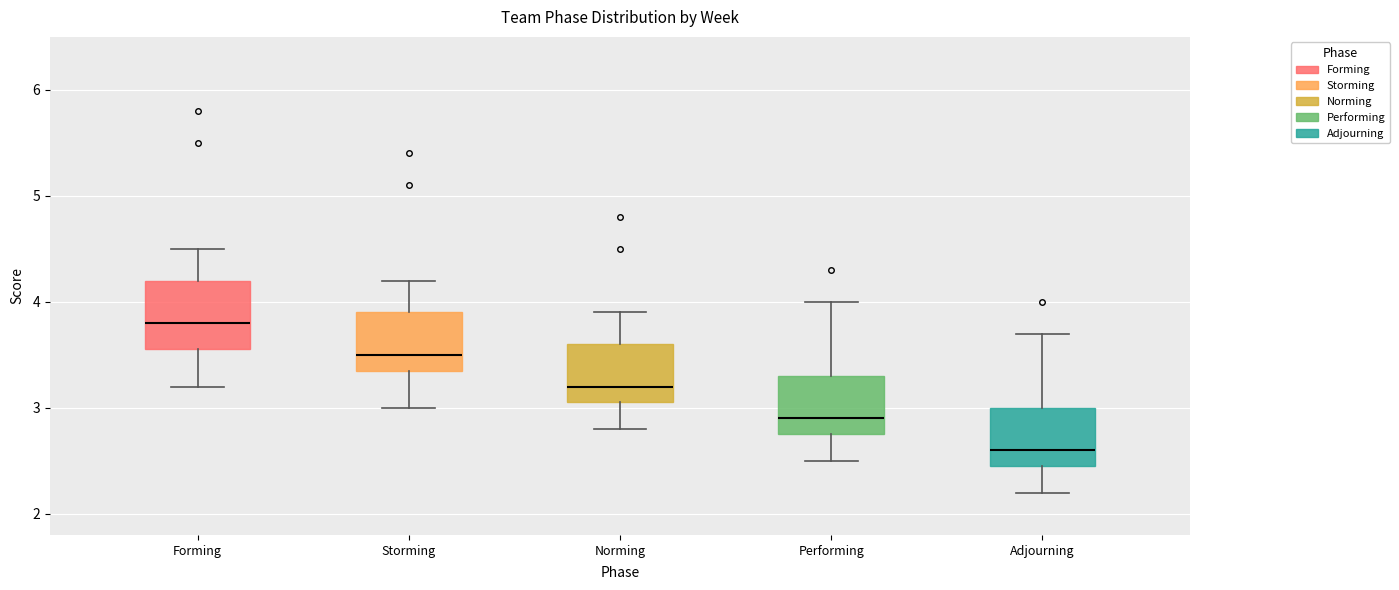

Reading left to right, read every box against the y-axis: the position of its median line, the range the box covers, and the ends of its whiskers. The values are not printed on the chart, so give them approximately, as read against the axis.

Forming: median 3.8, box 3.6 to 4.2, whiskers 3.2 to 4.5
Storming: median 3.5, box 3.4 to 3.9, whiskers 3.0 to 4.2
Norming: median 3.2, box 3.1 to 3.6, whiskers 2.8 to 3.9
Performing: median 2.9, box 2.8 to 3.3, whiskers 2.5 to 4.0
Adjourning: median 2.6, box 2.5 to 3.0, whiskers 2.2 to 3.7